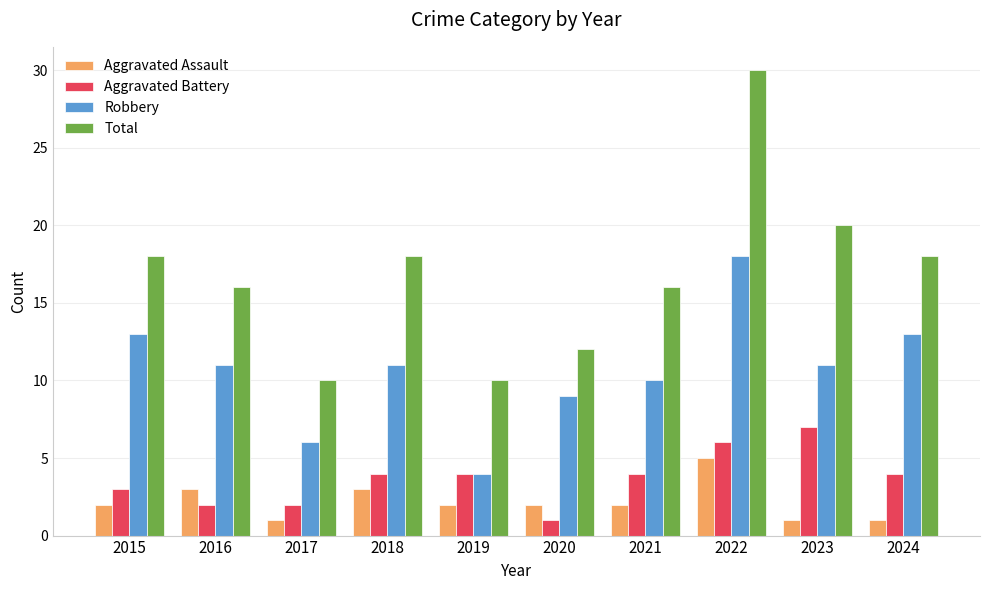

Which series changed the most between 2015 and 2020?

Total